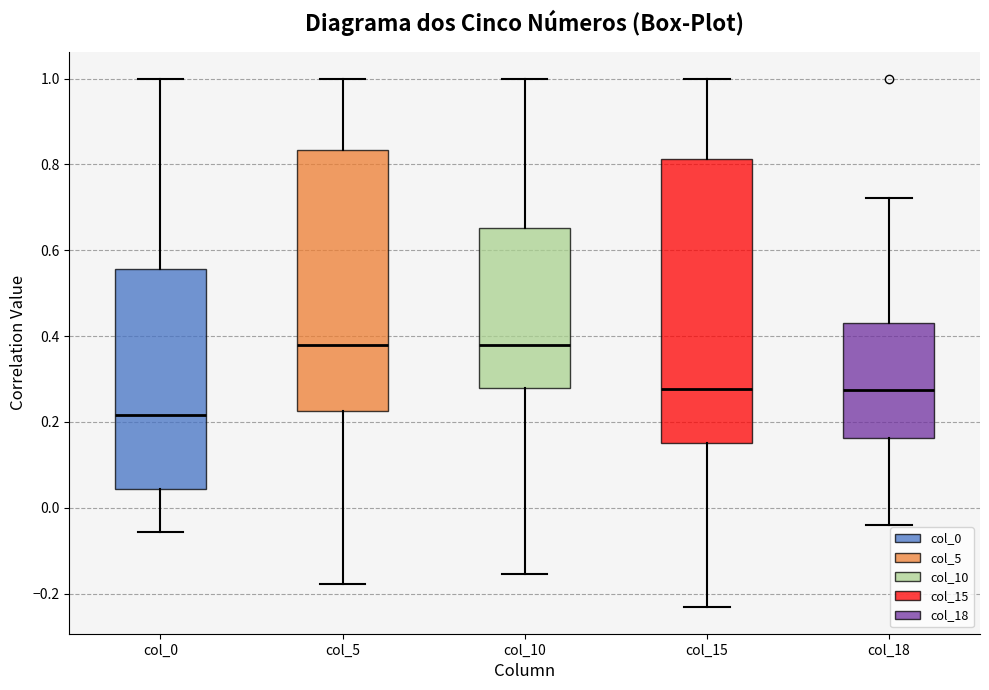

Reading left to right, read every box against the y-axis: the position of its median line, the range the box covers, and the ends of its whiskers. The values are not printed on the chart, so give them approximately, as read against the axis.

col_0: median 0.22, box 0.04 to 0.56, whiskers -0.06 to 1.00
col_5: median 0.38, box 0.22 to 0.84, whiskers -0.18 to 1.00
col_10: median 0.38, box 0.28 to 0.66, whiskers -0.16 to 1.00
col_15: median 0.28, box 0.16 to 0.82, whiskers -0.24 to 1.00
col_18: median 0.28, box 0.16 to 0.42, whiskers -0.04 to 0.72